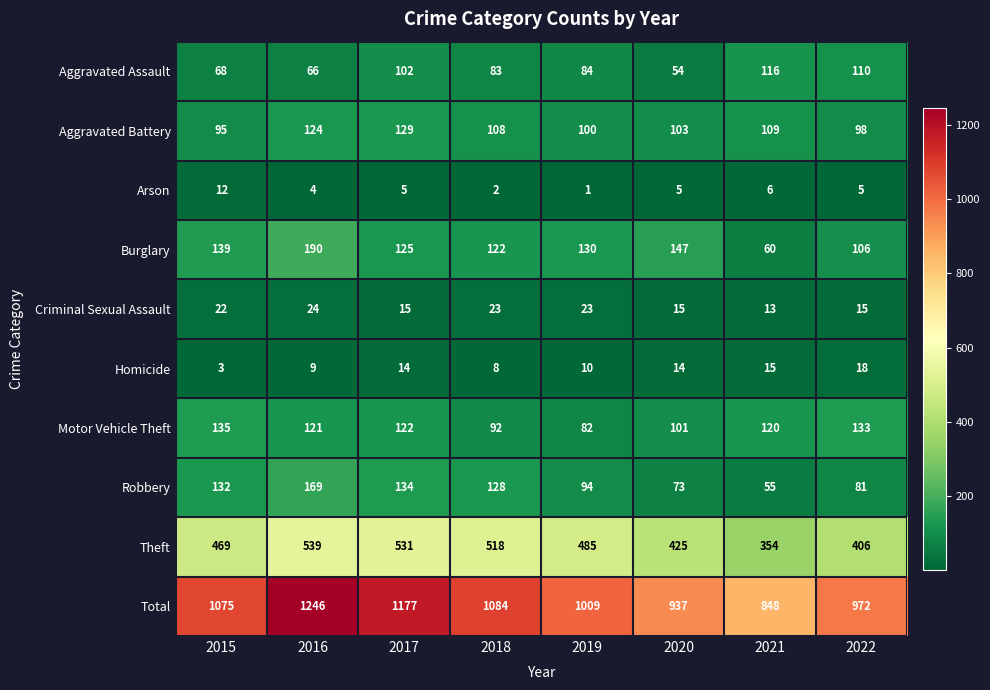

What is the maximum value shown in the chart?

1246